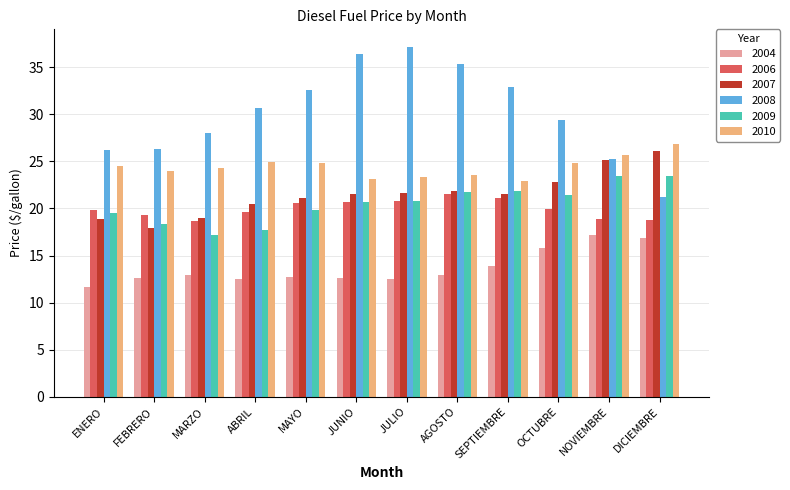

Does the chart contain stacked bars?

No